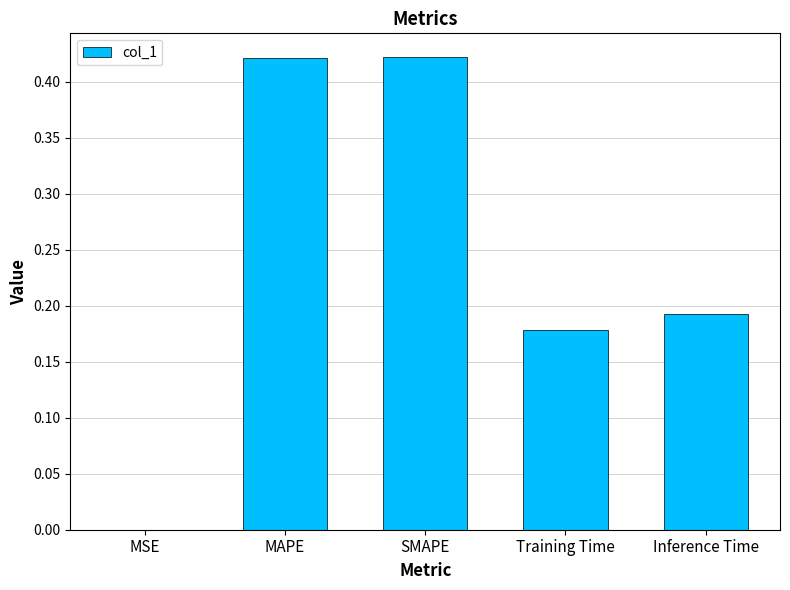

What is the sum of the values at SMAPE and Training Time?

0.6